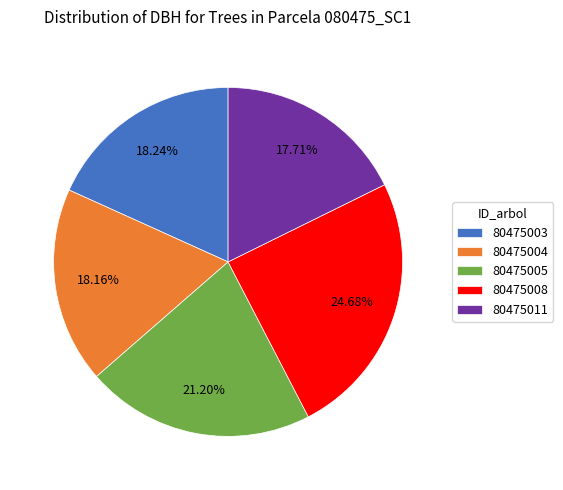

How much of the chart is everything except 80475004?

81.8%